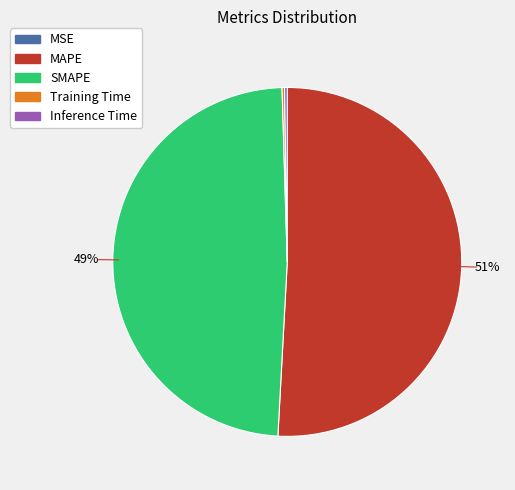

Is MAPE the majority of the pie?

Yes